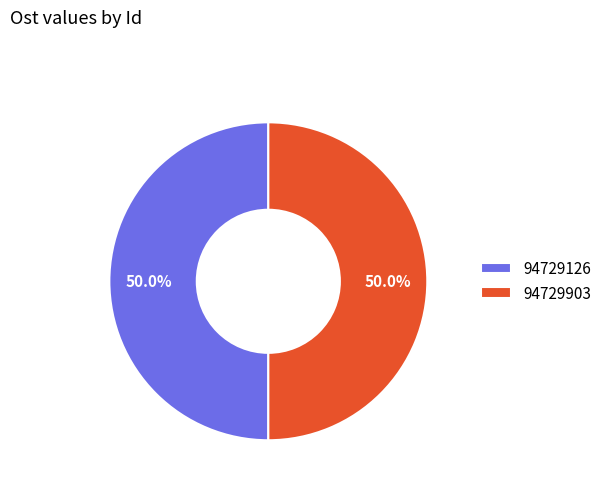

Count the number of slices in the pie.

2